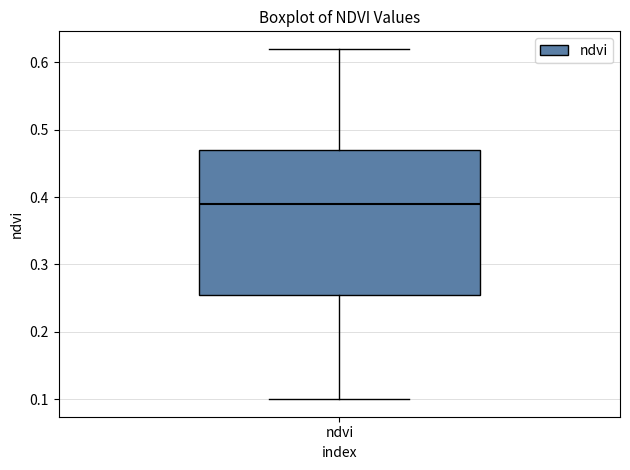

Transcribe this box plot: give where the median line is, the range the box spans, and where the two whiskers end, as read against the y-axis. The values are not printed on the chart, so give them approximately, as read against the axis.

median 0.39, box 0.26 to 0.47, whiskers 0.10 to 0.62